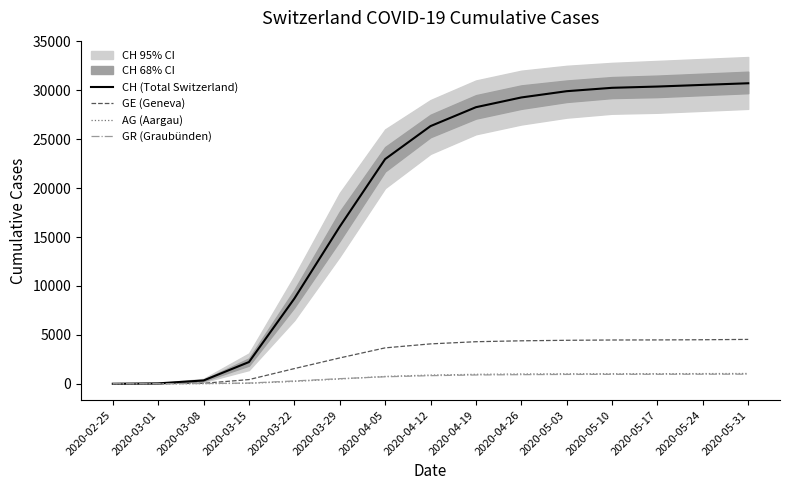

What is the spread (max minus min) of values at 2020-04-05?

22251